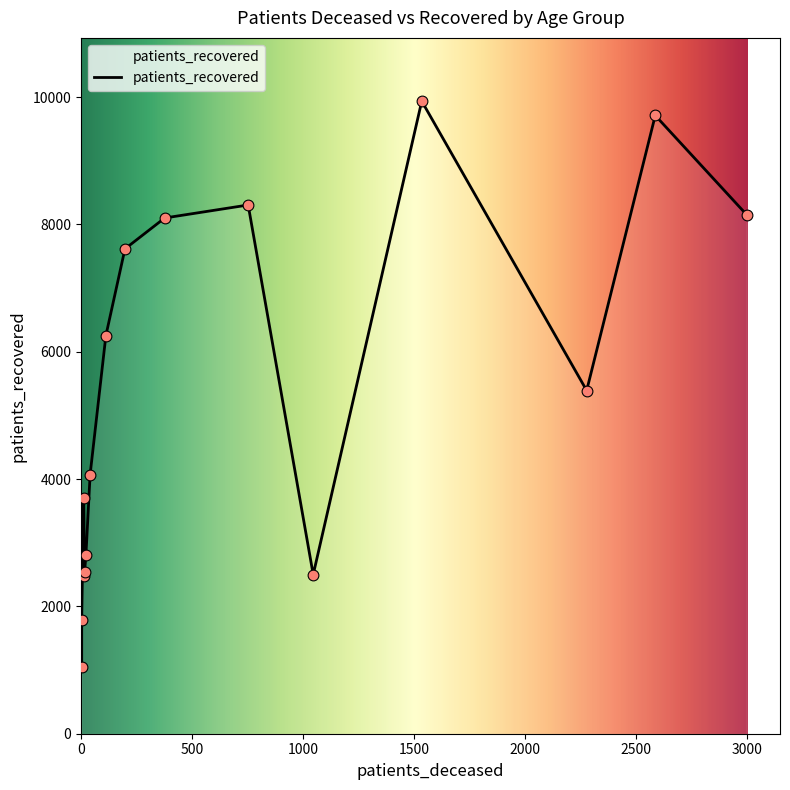

At how many categories does at least one series exceed 7921?

5